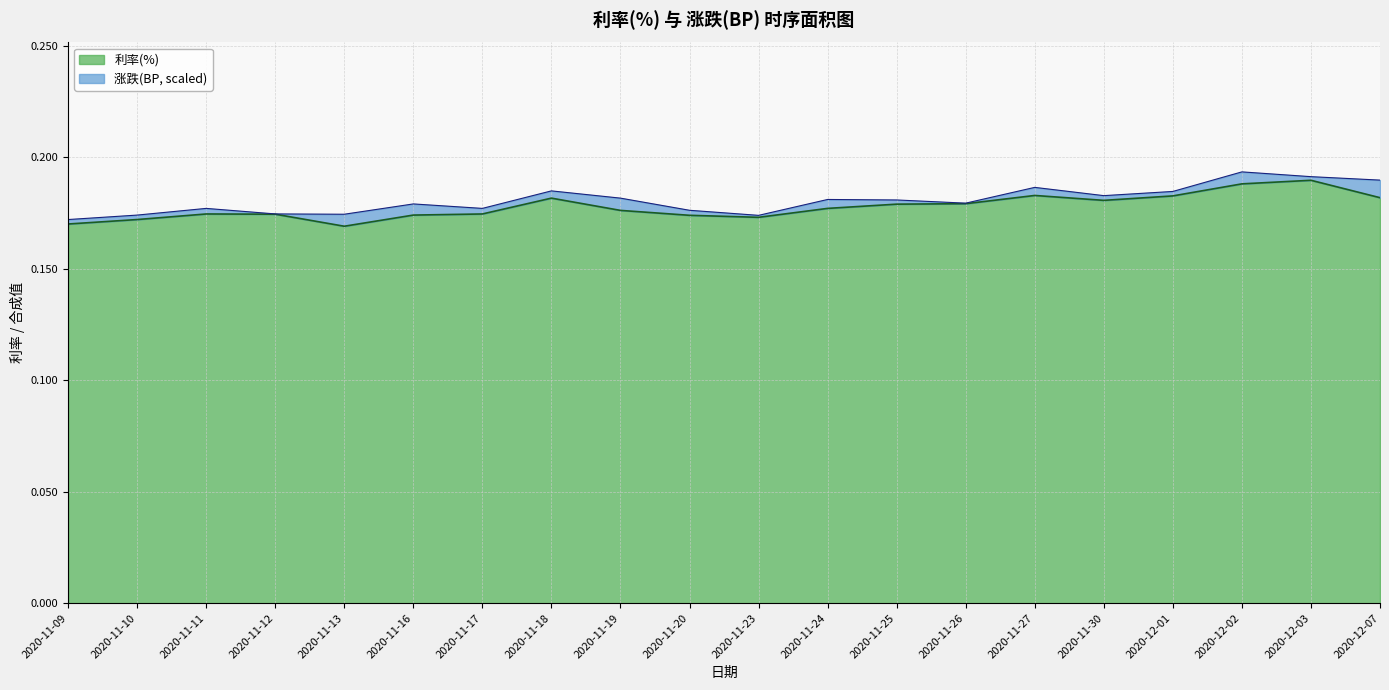

At which label is the value closest to 0?

2020-11-13